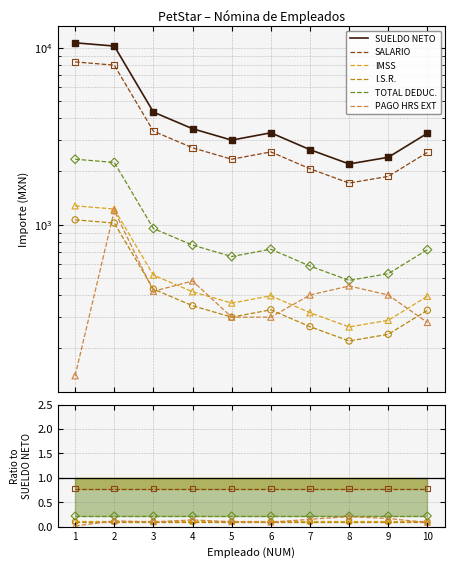

Is the value of I.S.R. at 5 greater than the value of IMSS at 10?

No